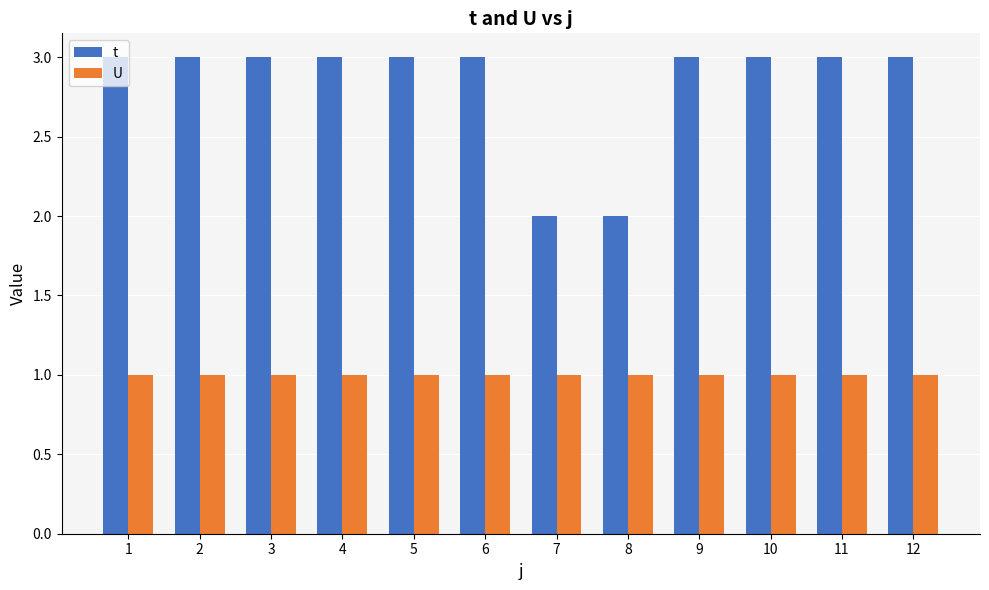

Is the value of U at 3 greater than the value of t at 3?

No